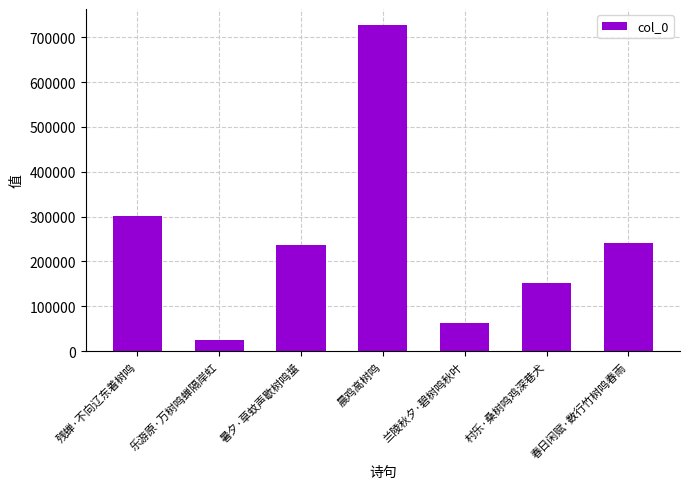

What value does the data have at 晨鸡高树鸣?

726760